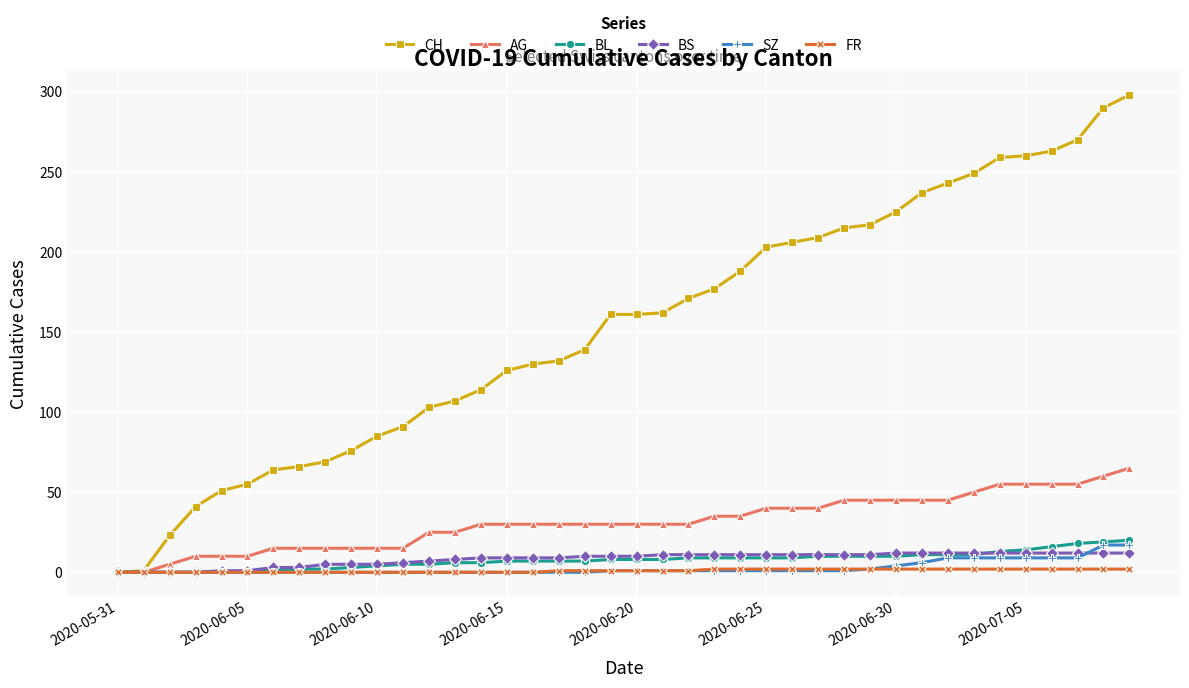

What is the greatest value displayed?

298